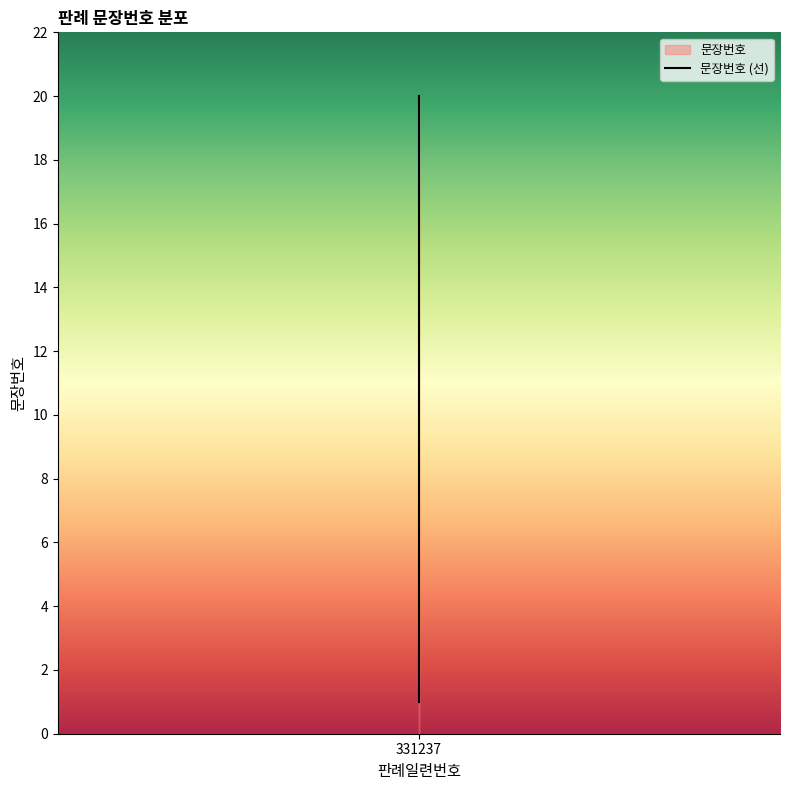

True or false: the data has more than 0 interior local peaks.

False